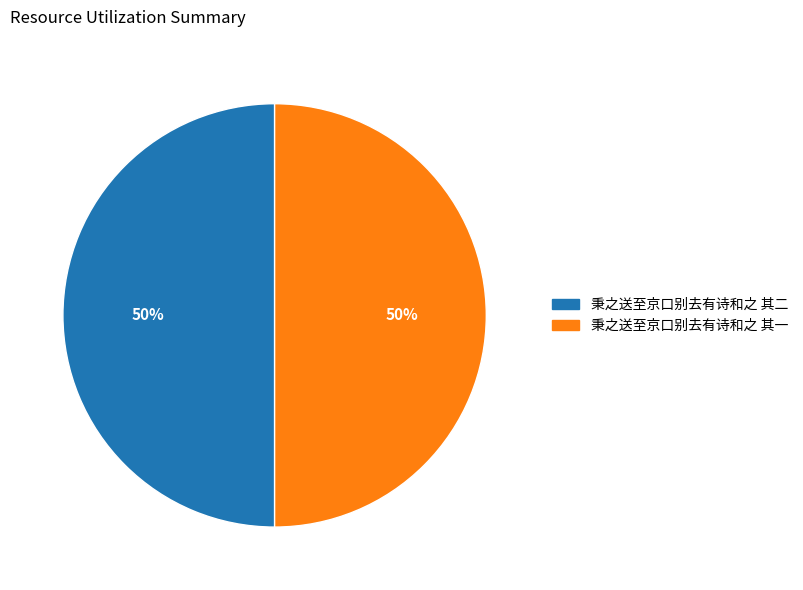

Is it true that 秉之送至京口别去有诗和之 其一 is 44% of the pie?

False